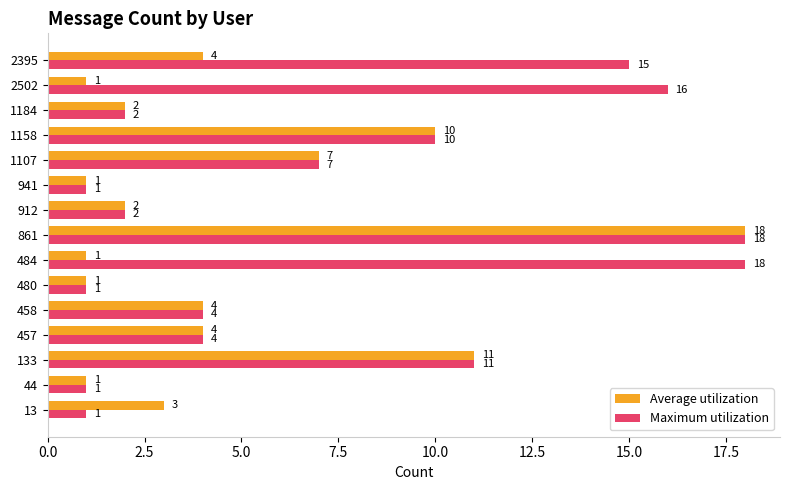

Count the number of categories in the chart.

15